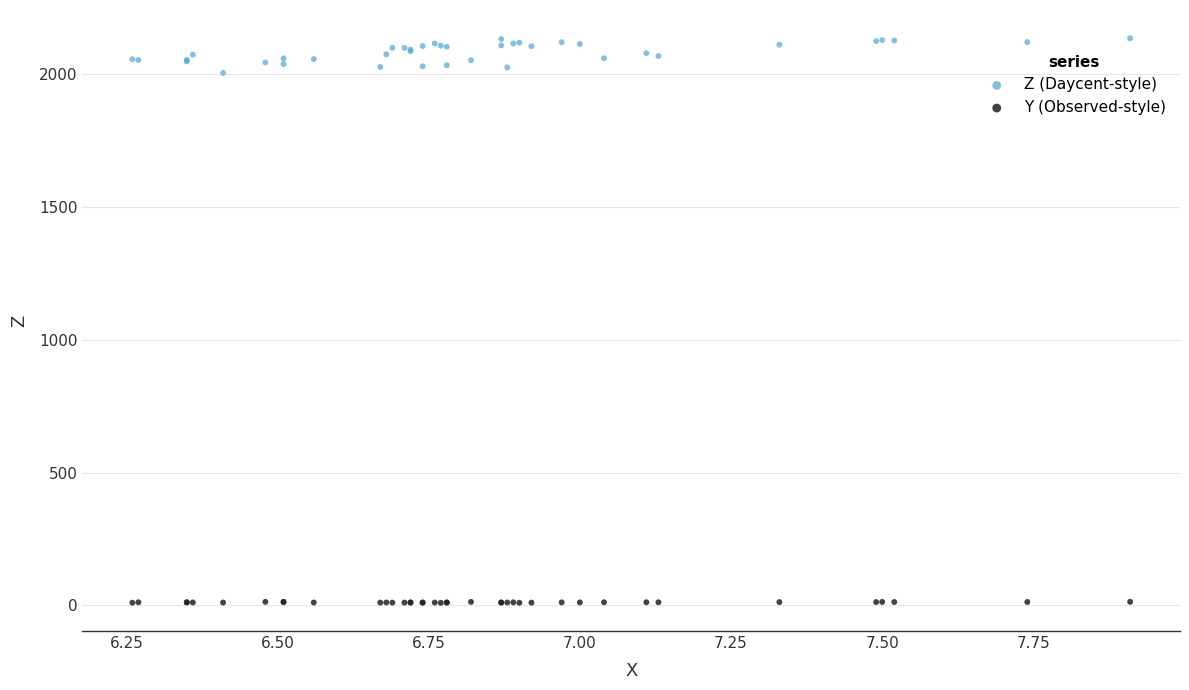

What is the X range (max minus min) for the scatter plot?

1.7